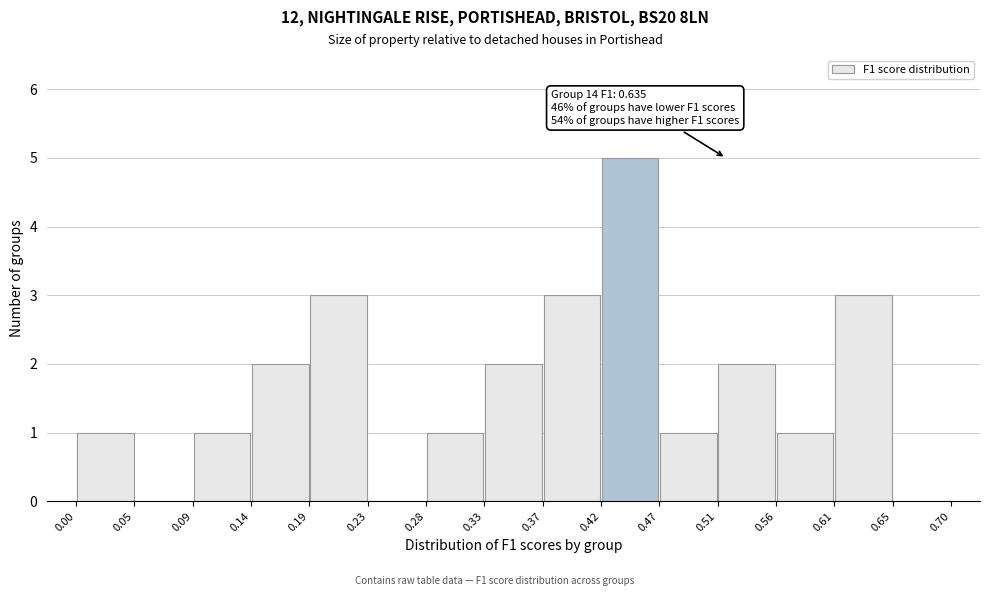

Which range on the x-axis has the tallest bar?

0.42 to 0.47